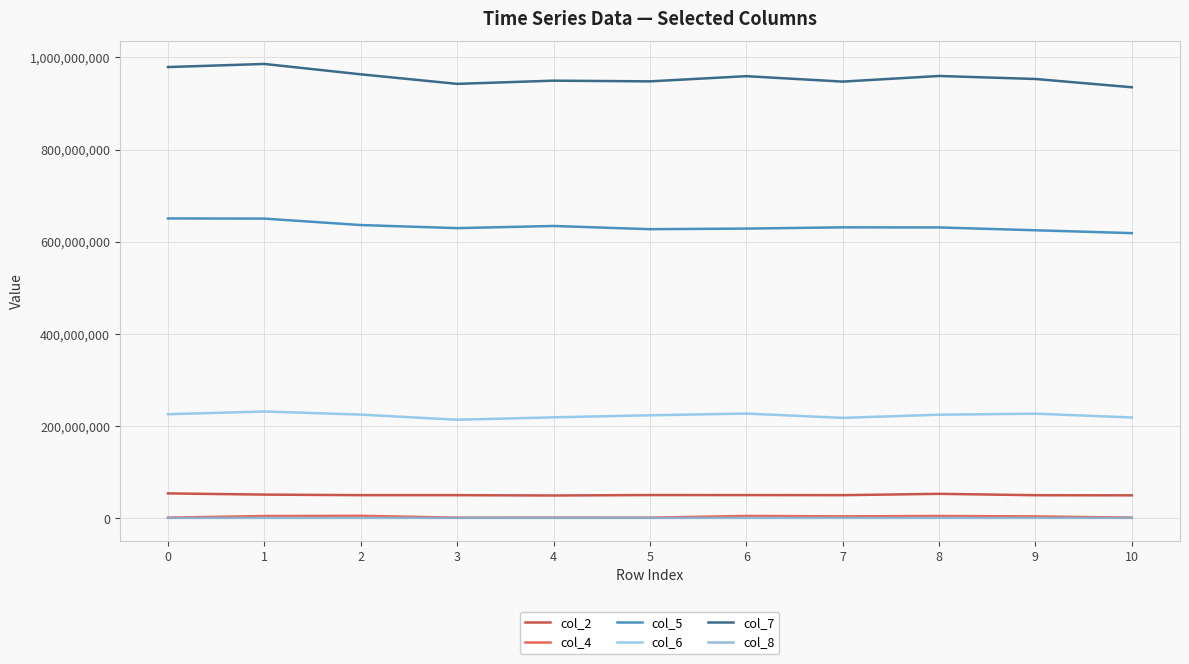

The value of col_2 at 5 is 83201351. True or false?

False